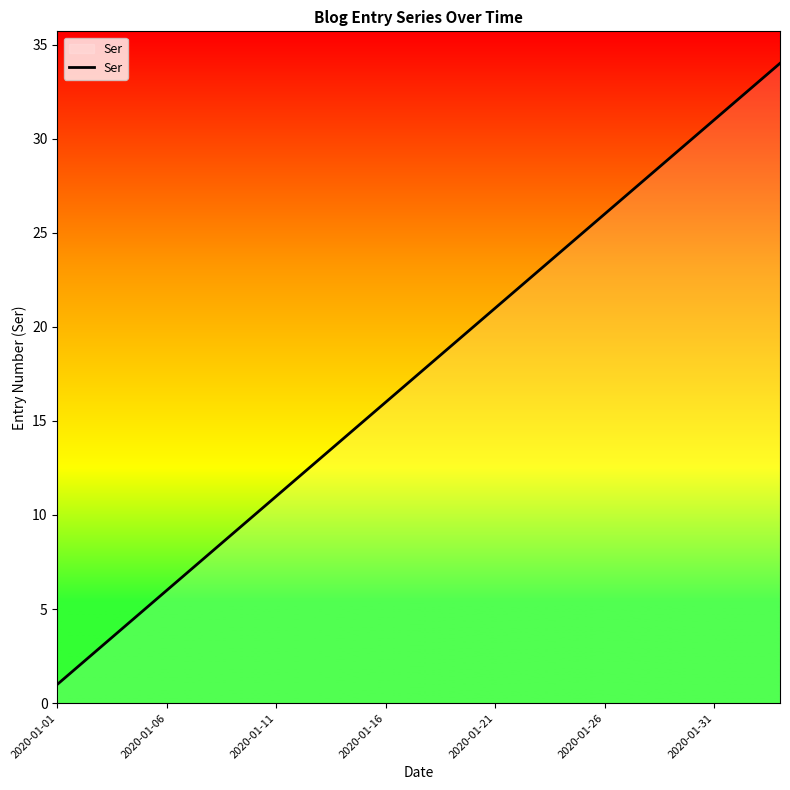

What is the maximum value shown in the chart?

34